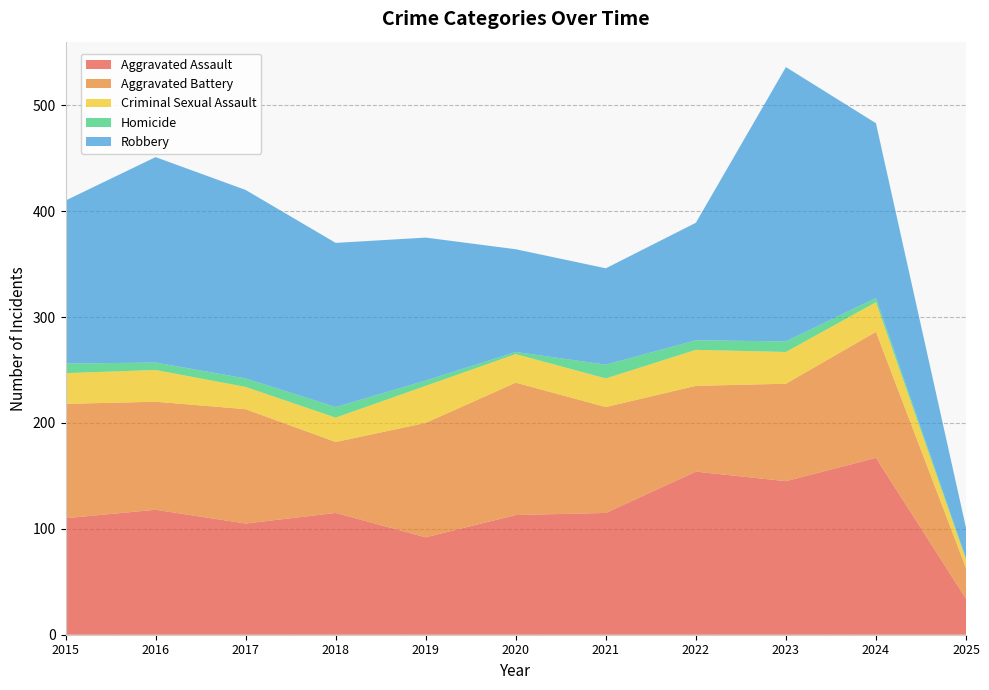

Reading right to left, transcribe all the data shown in this chart.

Aggravated Assault: 2025=34	2024=167	2023=145	2022=154	2021=115	2020=113	2019=92	2018=115	2017=105	2016=118	2015=110
Aggravated Battery: 2025=29	2024=119	2023=92	2022=81	2021=100	2020=125	2019=108	2018=67	2017=108	2016=102	2015=108
Criminal Sexual Assault: 2025=8	2024=28	2023=30	2022=34	2021=27	2020=27	2019=35	2018=23	2017=21	2016=30	2015=29
Homicide: 2025=1	2024=4	2023=10	2022=9	2021=13	2020=2	2019=5	2018=10	2017=8	2016=7	2015=9
Robbery: 2025=29	2024=165	2023=259	2022=111	2021=91	2020=97	2019=135	2018=155	2017=178	2016=194	2015=154